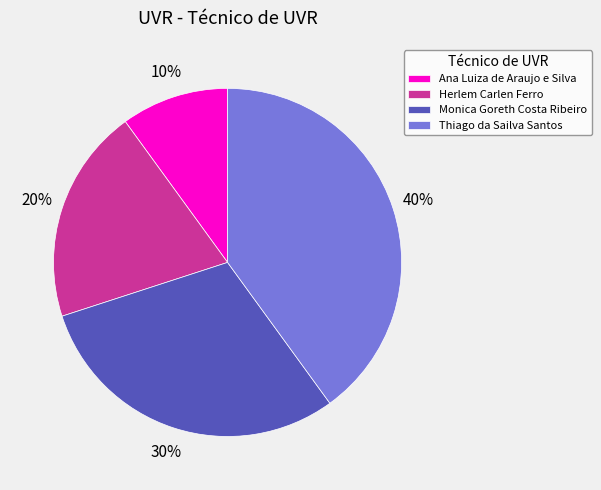

Is there any slice that represents more than half of the pie?

No